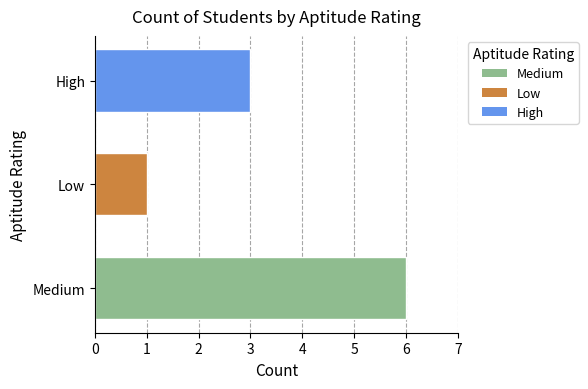

What is the sum of the values at High and Low?

4